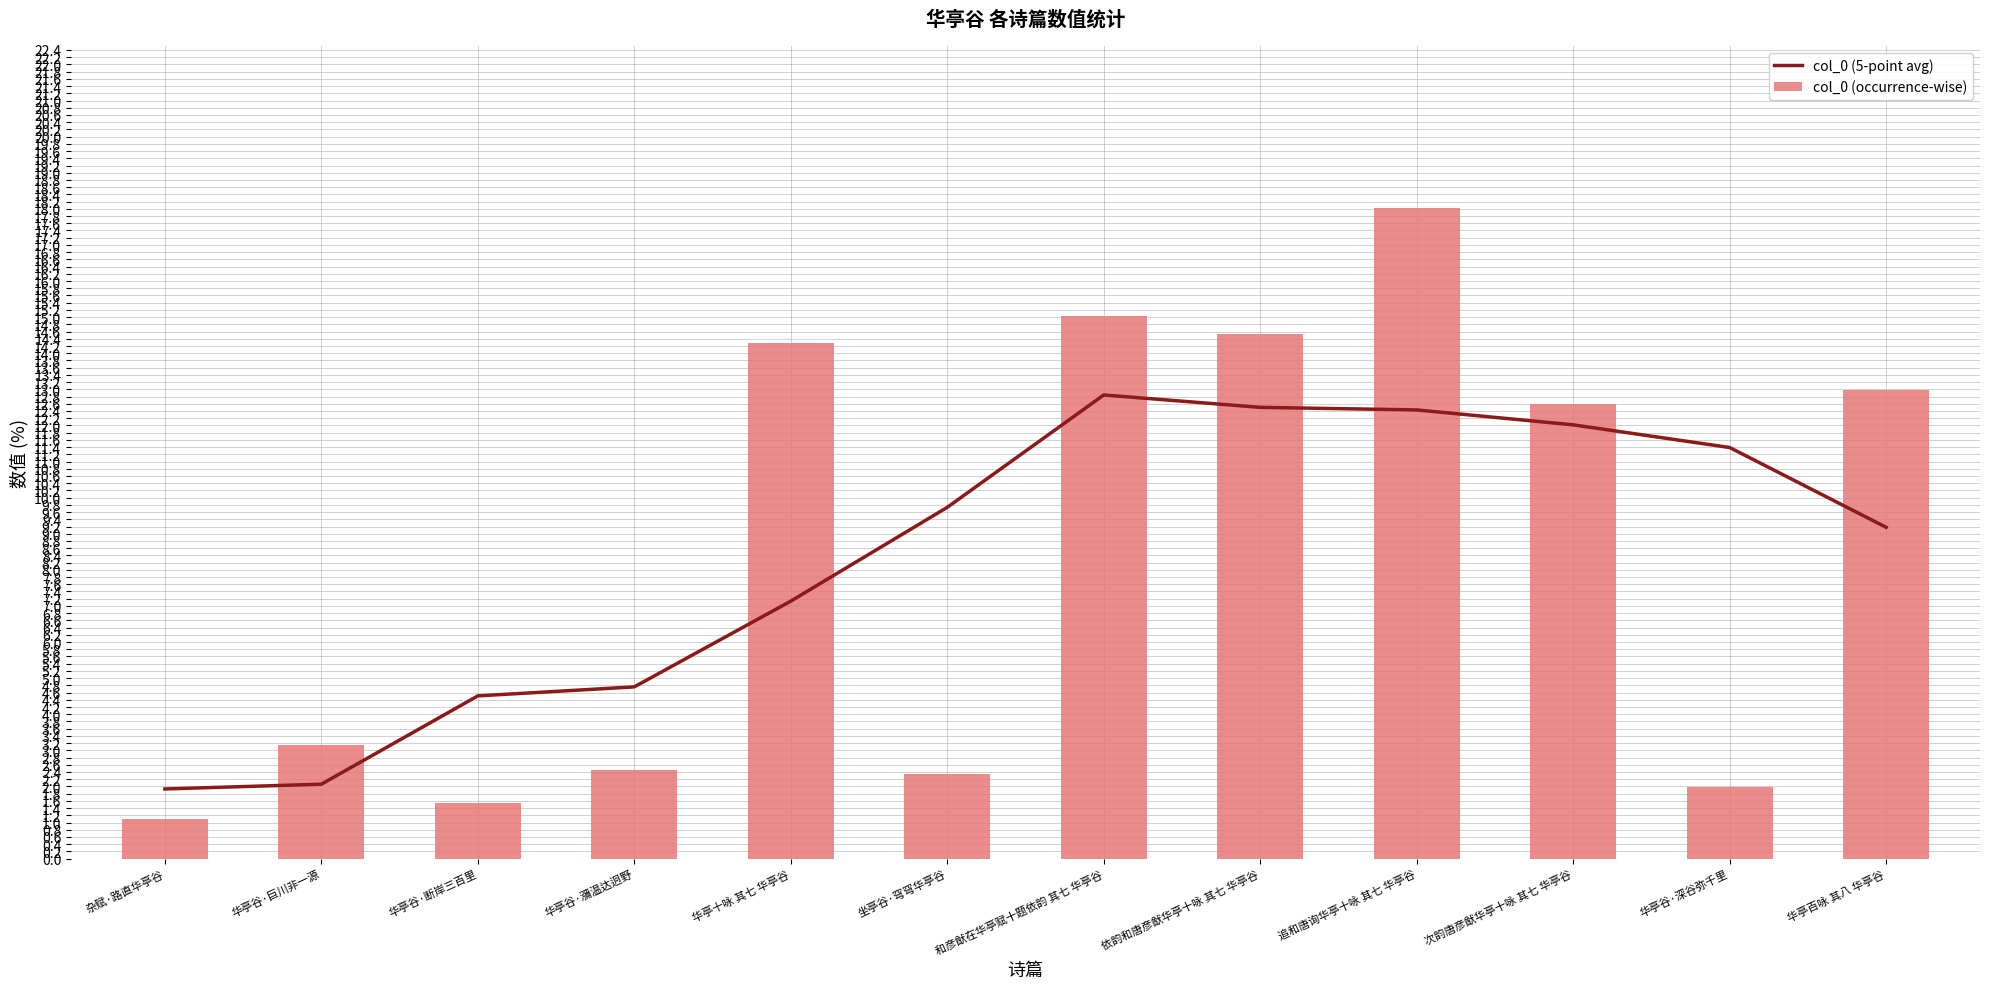

Are the bars grouped side by side (vs. stacked)?

Yes